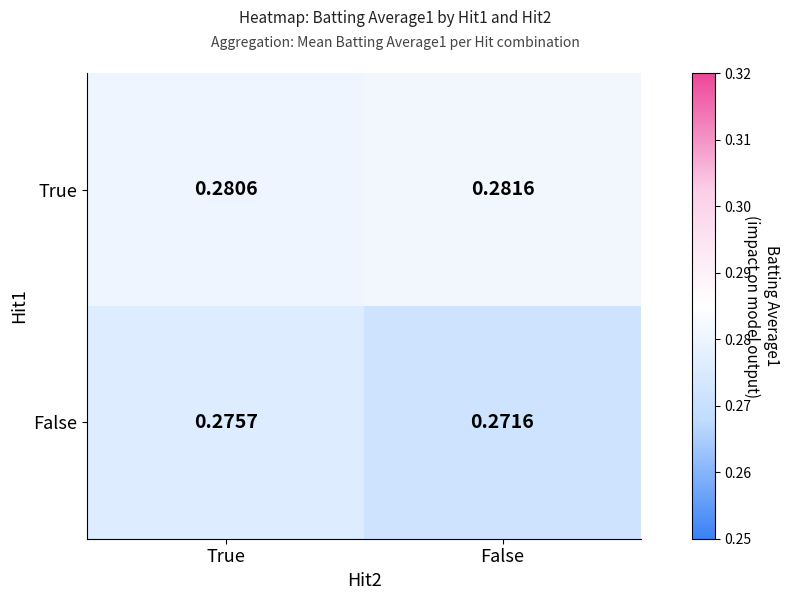

Which category has the highest value across all series?

False